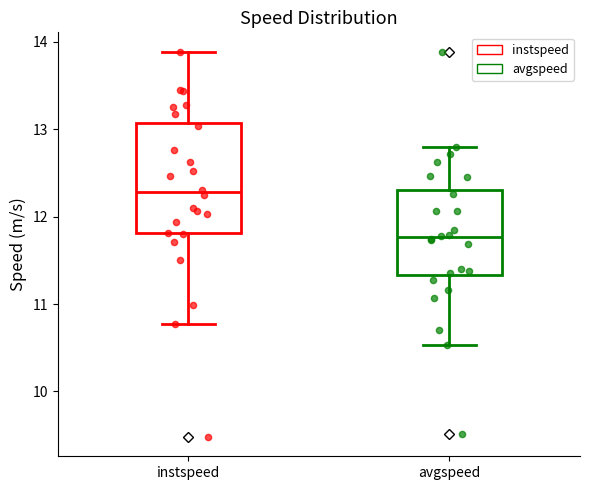

Where does the median line of the box for avgspeed sit on the y-axis? The values are not printed on the chart, so give them approximately, as read against the axis.

11.8